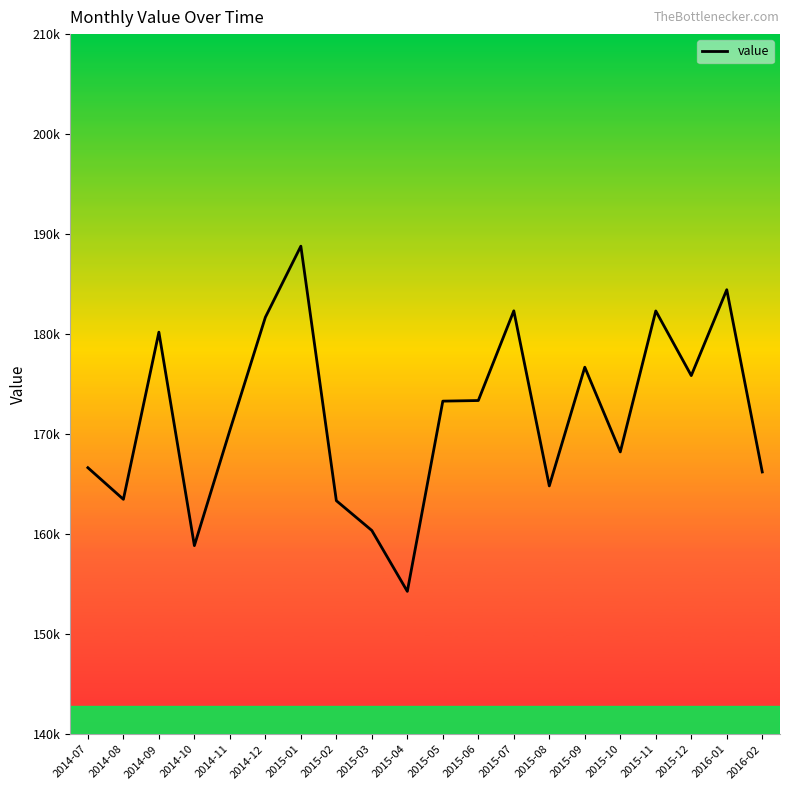

Does the chart have visible grid lines?

No